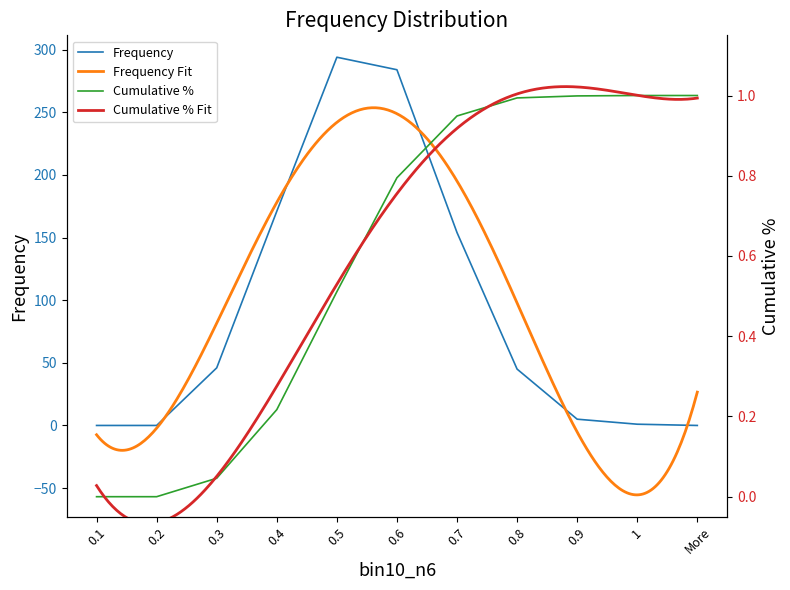

True or false: Cumulative % and Frequency cross at least once.

False